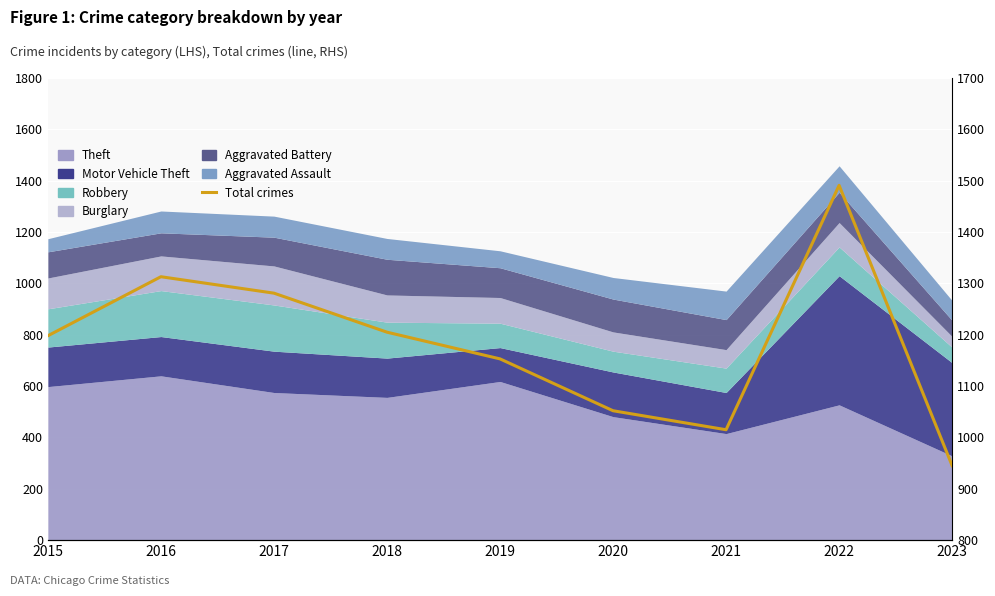

How many points are higher than both their immediate neighbors (excluding endpoints)?

2